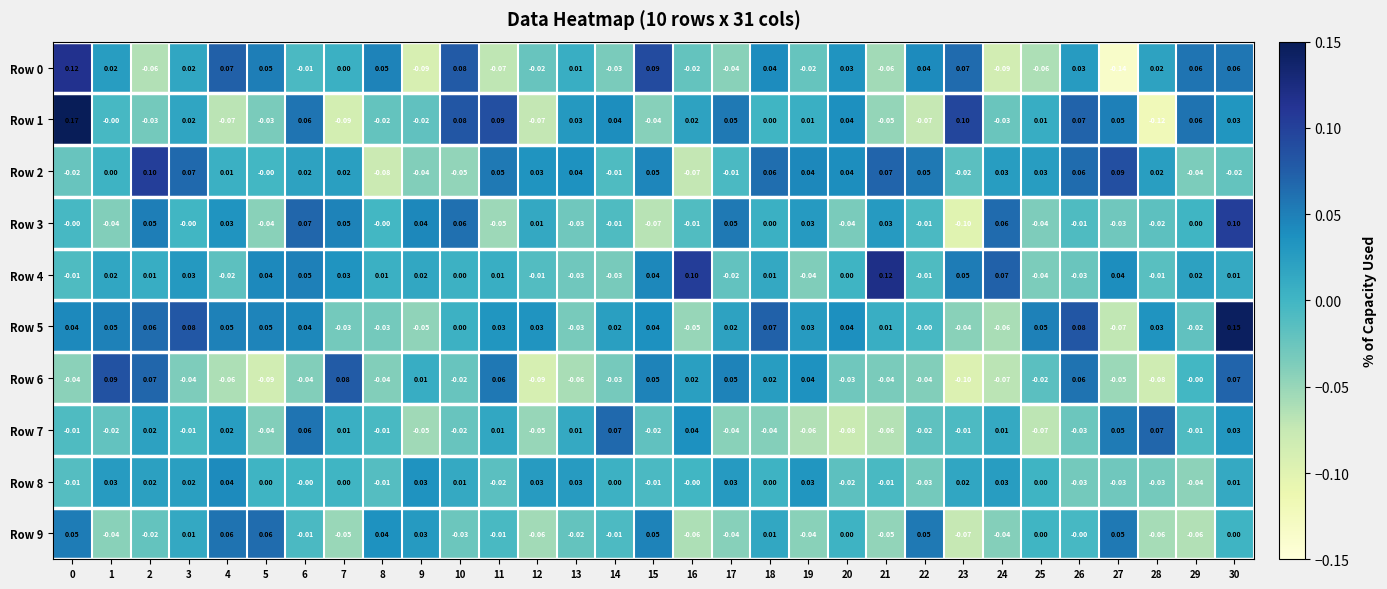

Is the value of Row 8 at 25 greater than the value of Row 9 at 12?

Yes